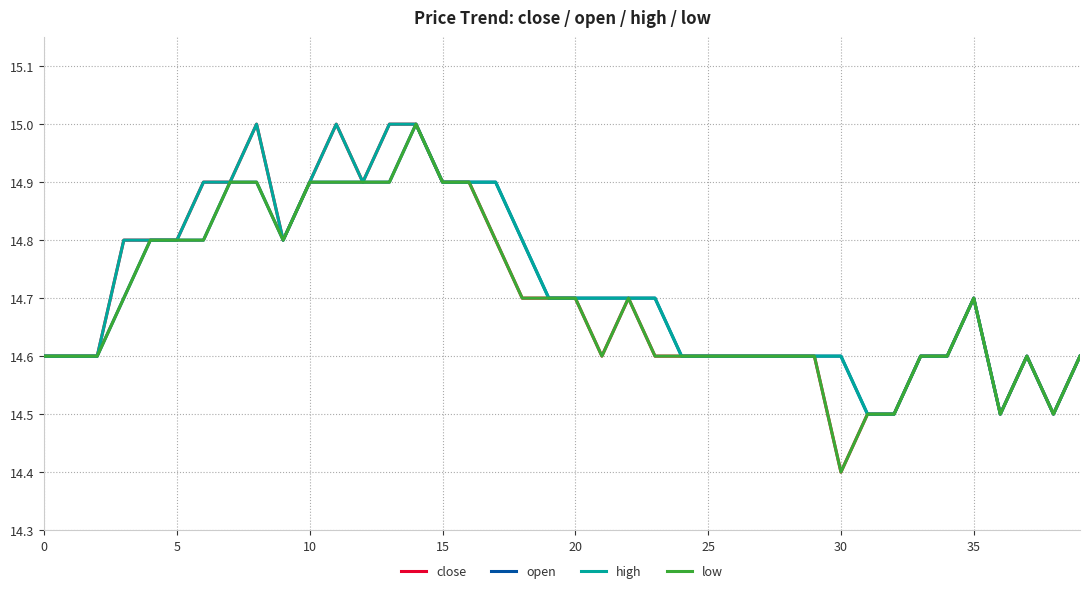

What is the minimum value shown in the chart?

14.4